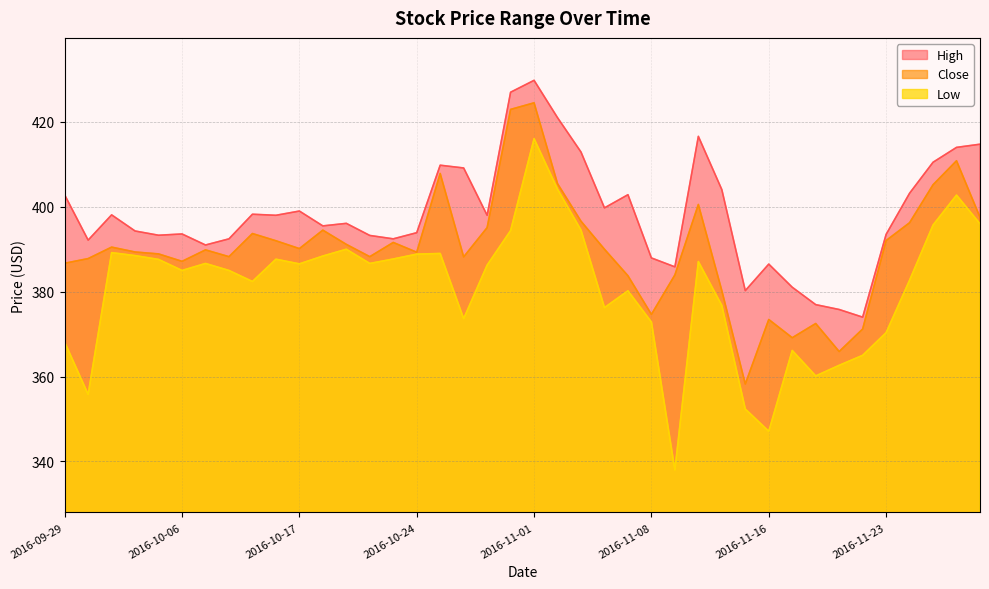

Which category has the lowest value in the High series?

2016-11-22